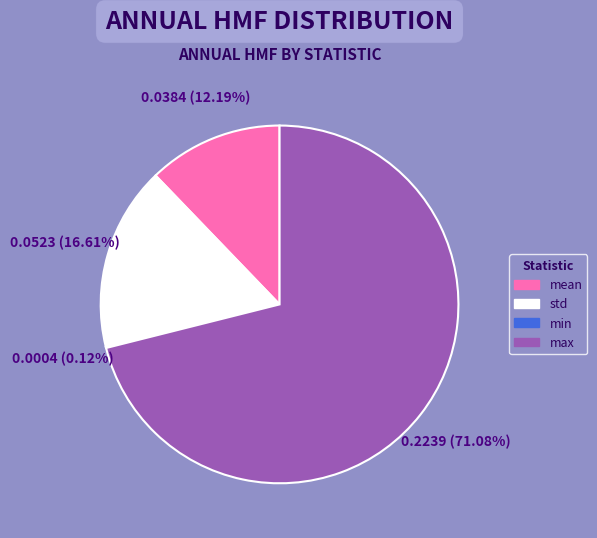

The mean slice represents 12% of the pie. True or false?

True